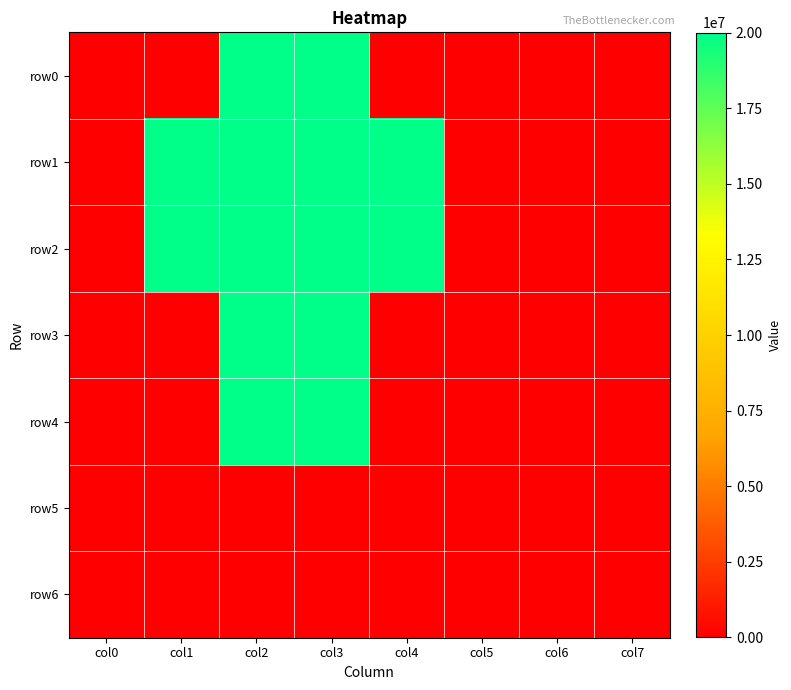

Between col4 and col5, which is larger?

col4